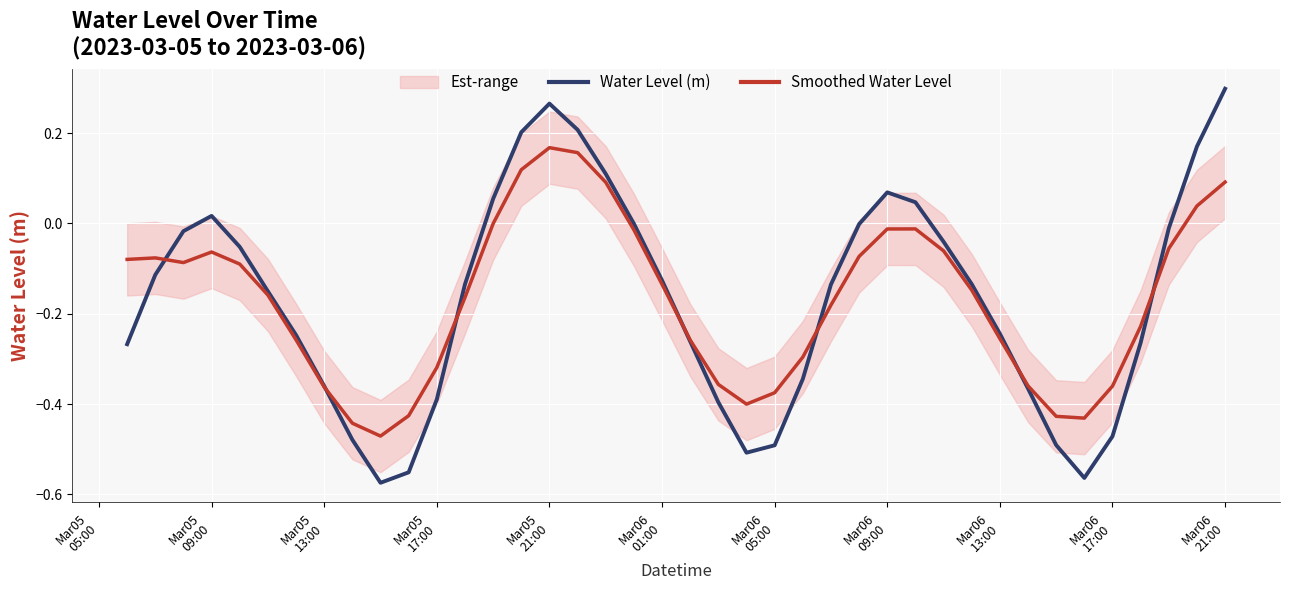

After their last crossing, which series has the higher values: Water Level (m) or Smoothed Water Level?

Water Level (m)